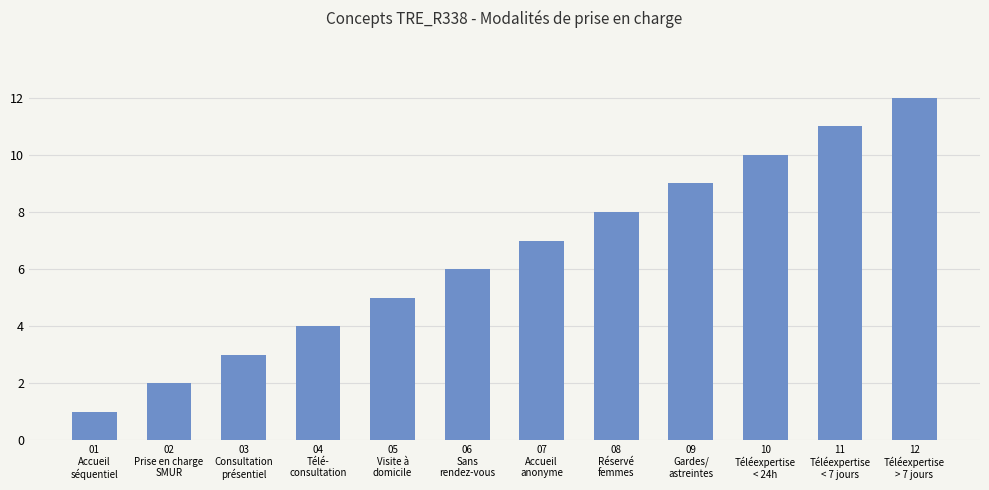

Where is the data nearest to the value 6?

06
Sans
rendez-vous